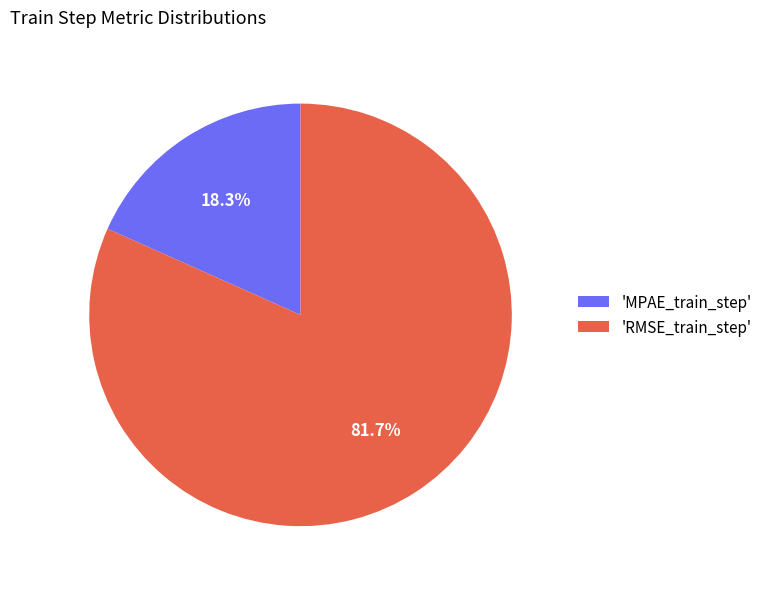

How many slices are in this pie chart?

2